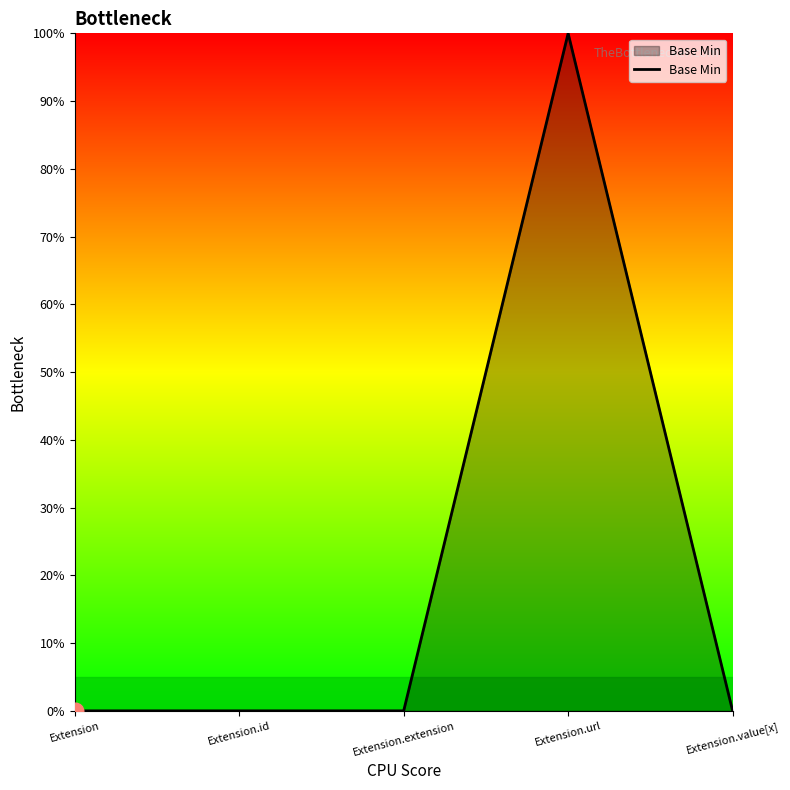

True or false: there are more than 0 points higher than both neighbors.

True